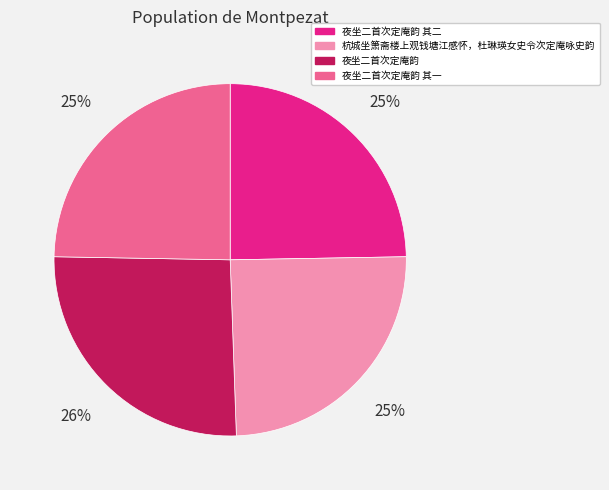

Does any single category account for the majority?

No